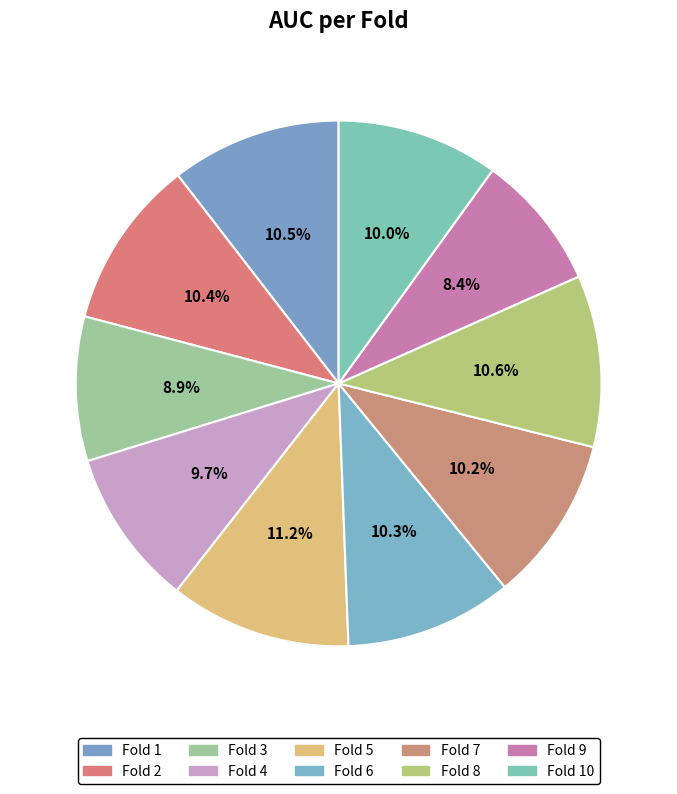

Is there any slice that represents more than half of the pie?

No